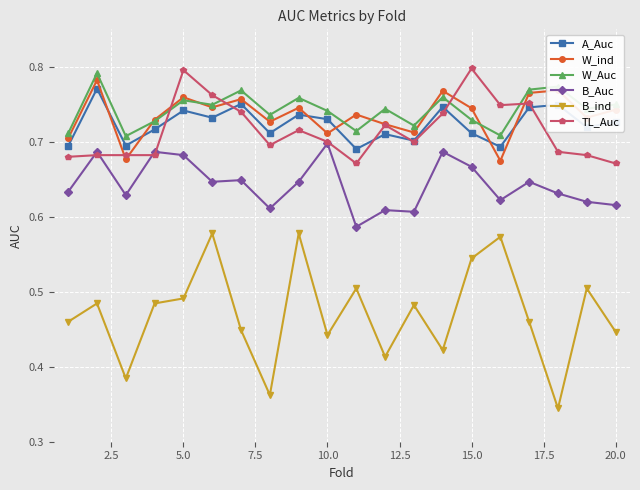

How many A_Auc values are between 0 and 1?

20